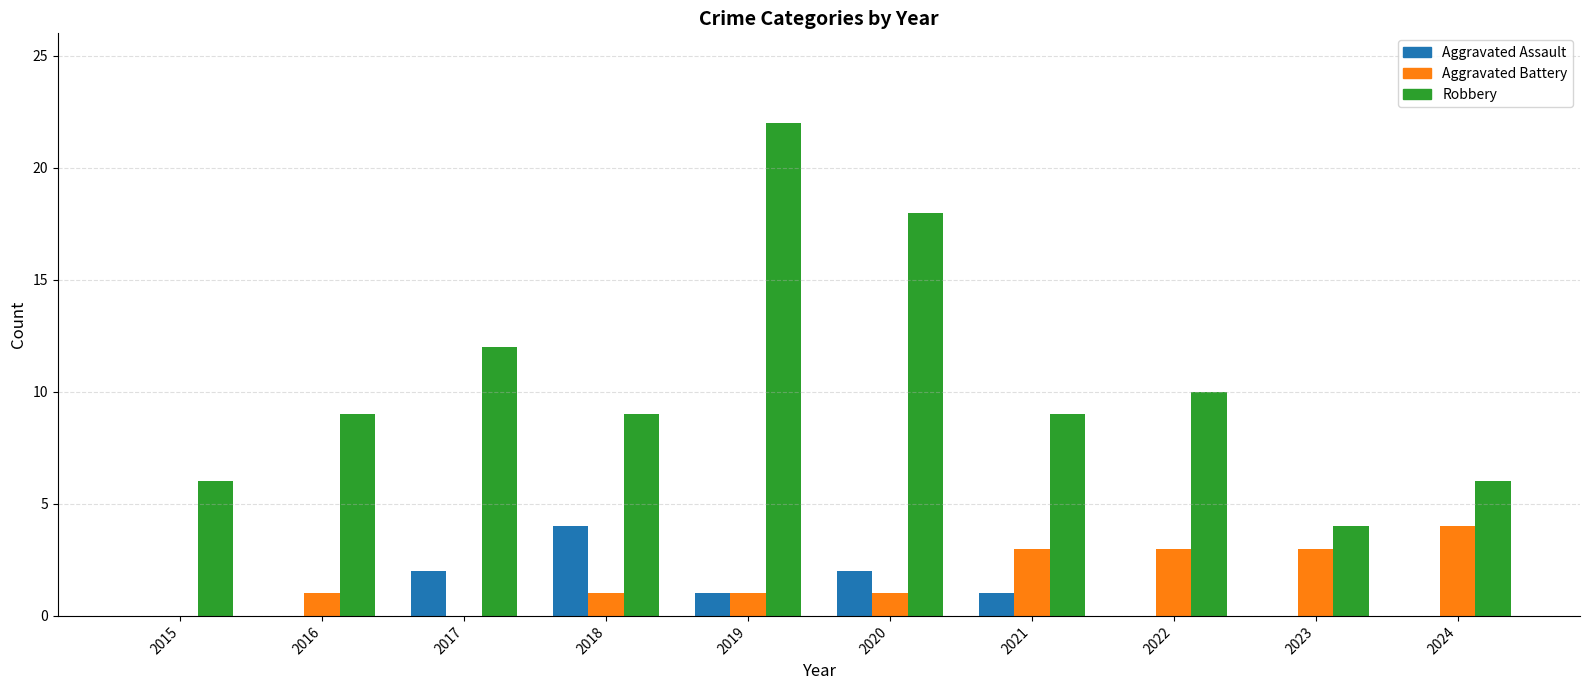

True or false: Aggravated Assault has a value of 1 at 2018.

False